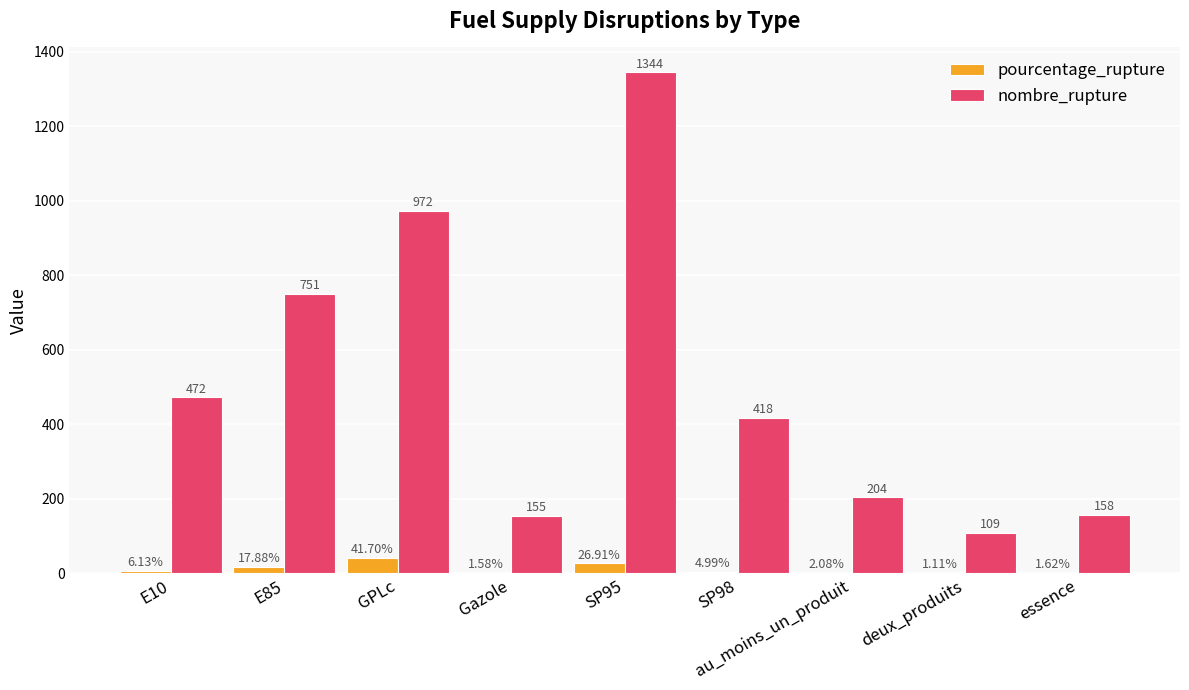

Are the bars horizontal?

No